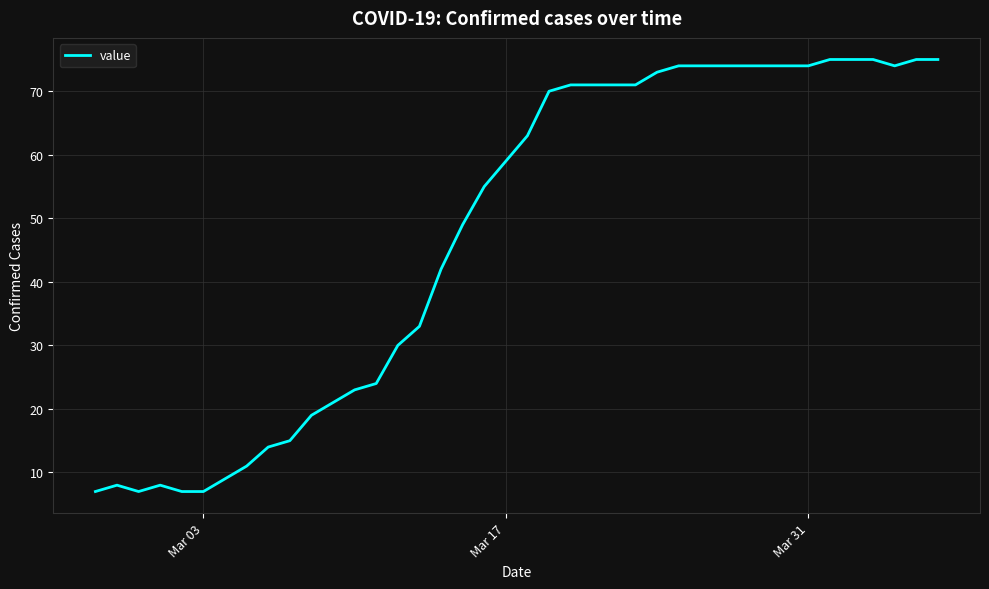

What is the greatest value displayed?

75